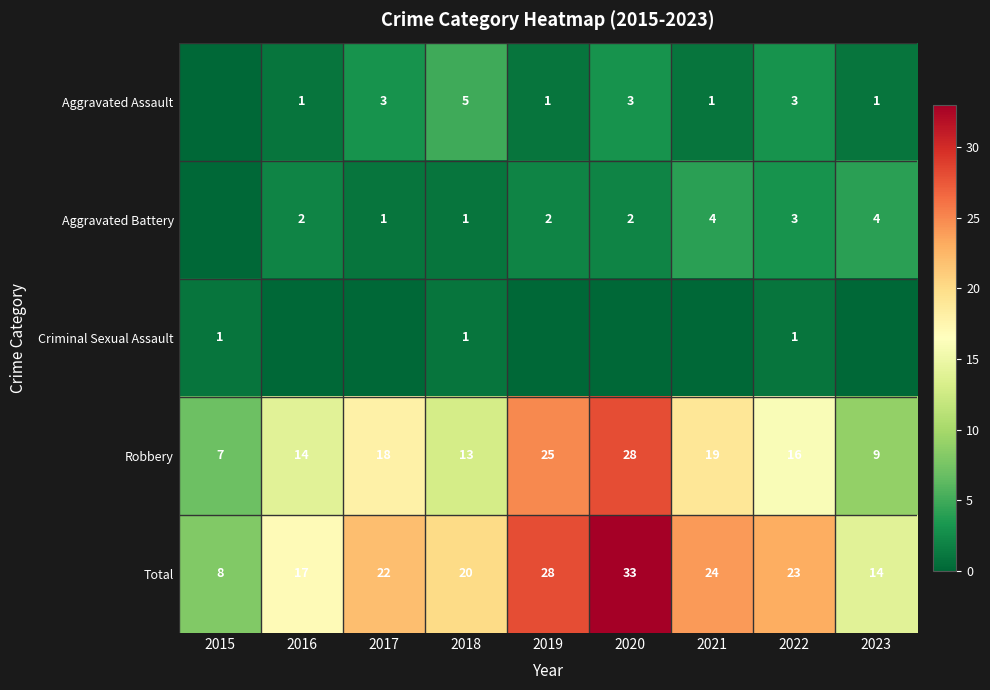

What is the difference between the second highest and minimum values in the Total series?

20